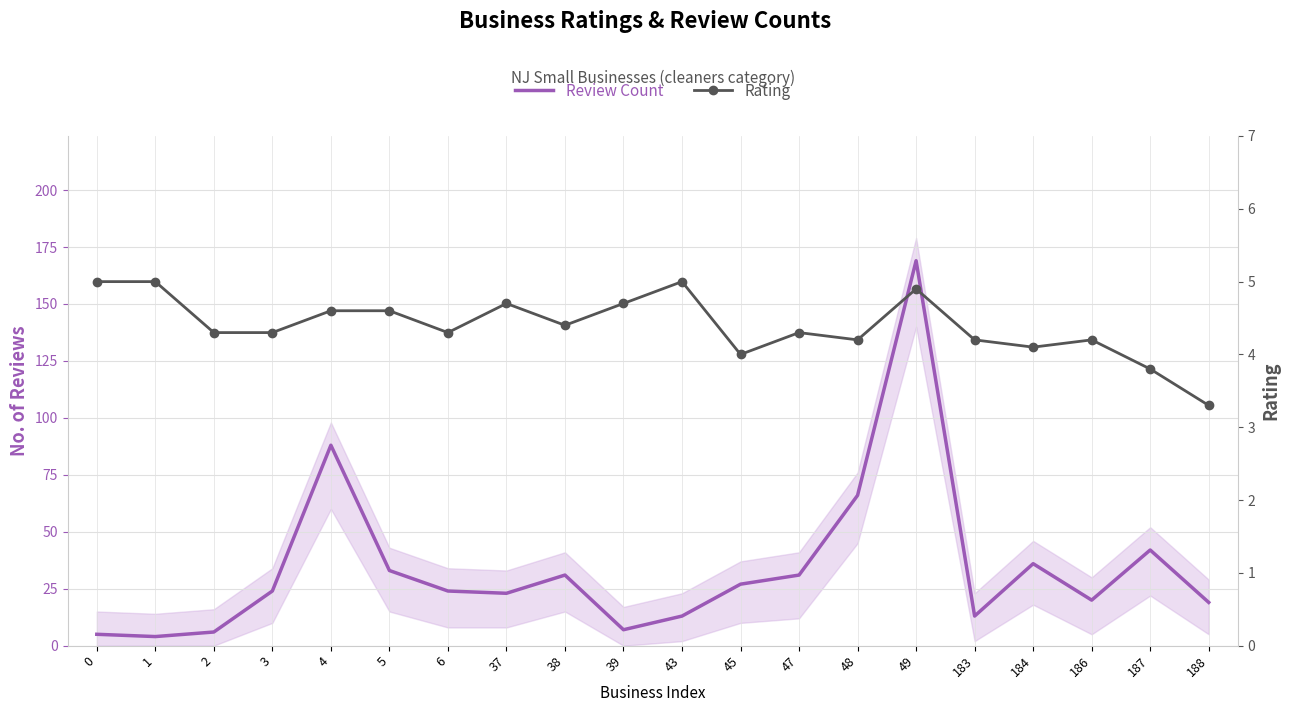

Reading right to left, what are all the values shown in this chart?

Review Count: 19.0	42.0	20.0	36.0	13.0	169.0	66.0	31.0	27.0	13.0	7.0	31.0	23.0	24.0	33.0	88.0	24.0	6.0	4.0	5.0
Rating: 3.3	3.8	4.2	4.1	4.2	4.9	4.2	4.3	4.0	5.0	4.7	4.4	4.7	4.3	4.6	4.6	4.3	4.3	5.0	5.0